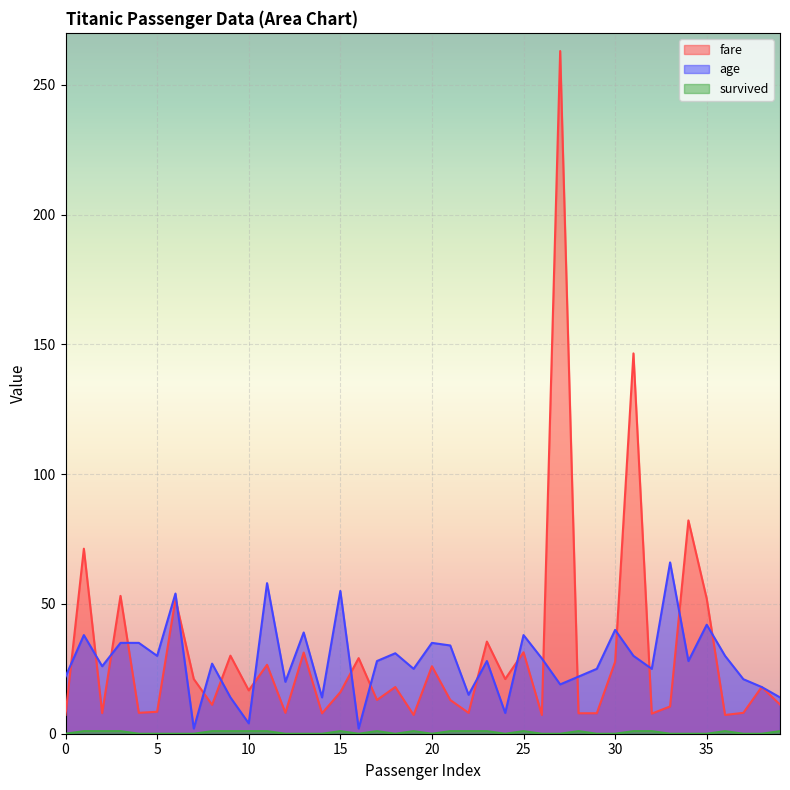

True or false: age and survived cross at least once.

False